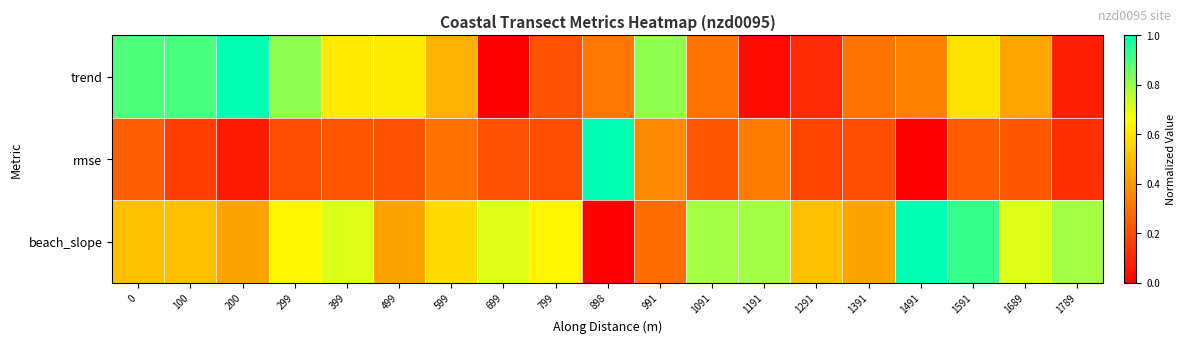

What is the difference between the highest and lowest values at 898?

1.0